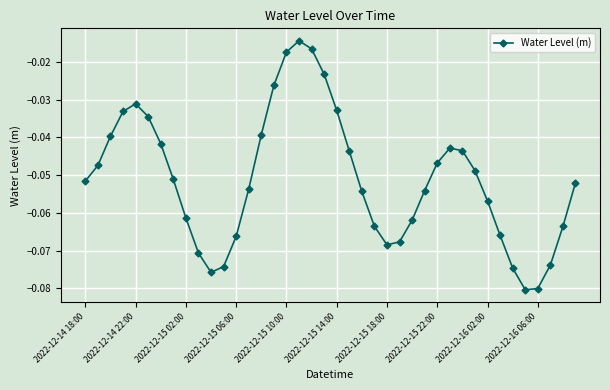

Is this an area chart (filled region under the line)?

No